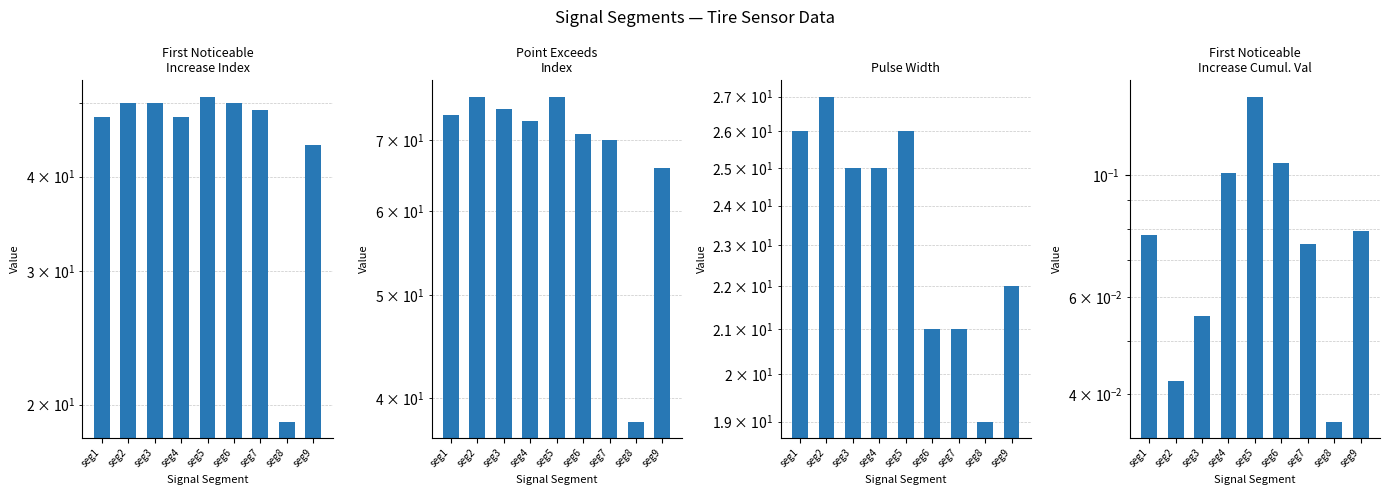

What is the value of the First Noticeable
Increase Cumul. Val bar at the 4th from the left?

0.1